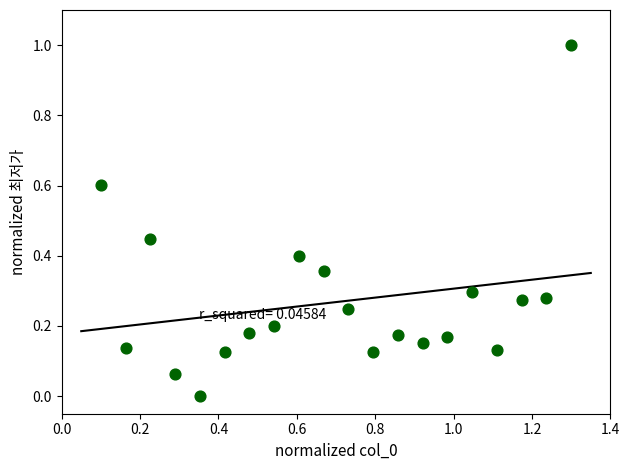

What is the range of Y values (max minus min)?

1.0